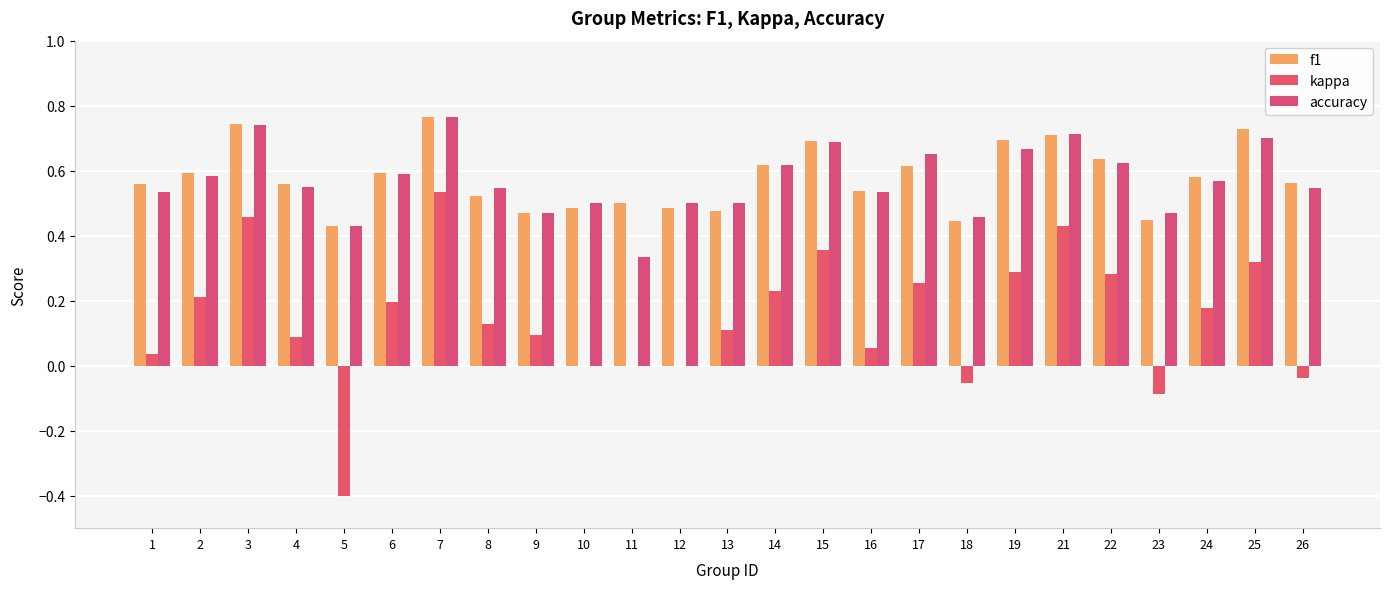

How many categories are shown in the chart?

25